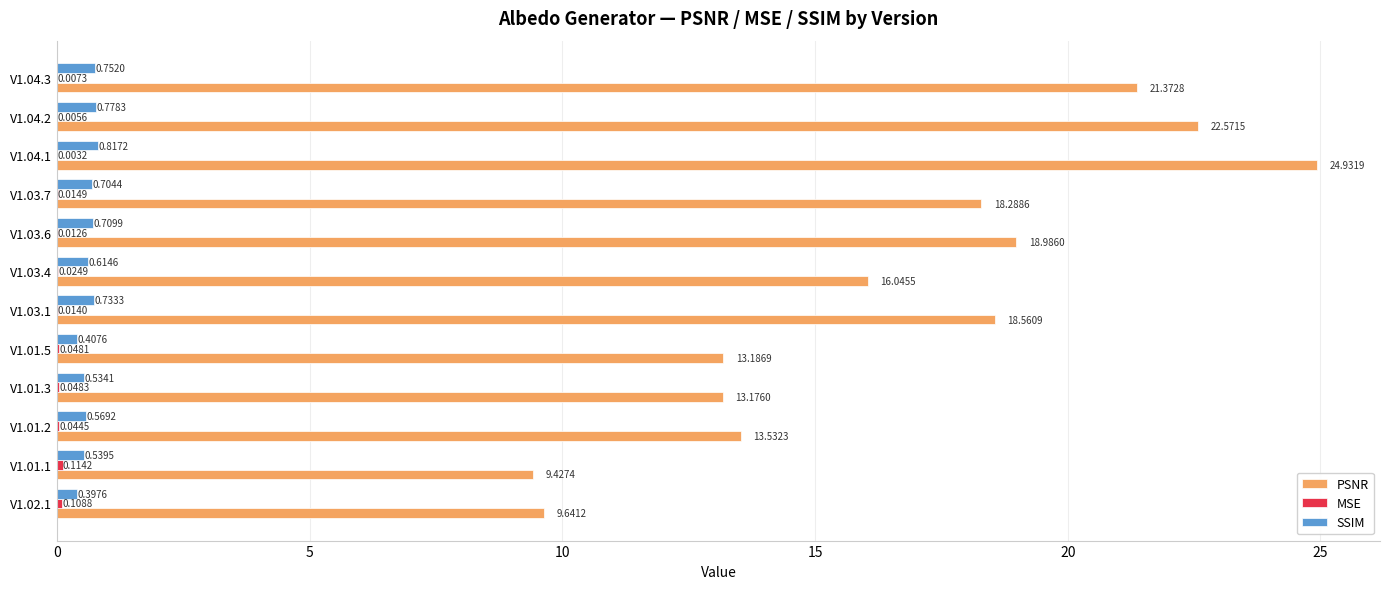

What is the sum of all SSIM values?

7.6